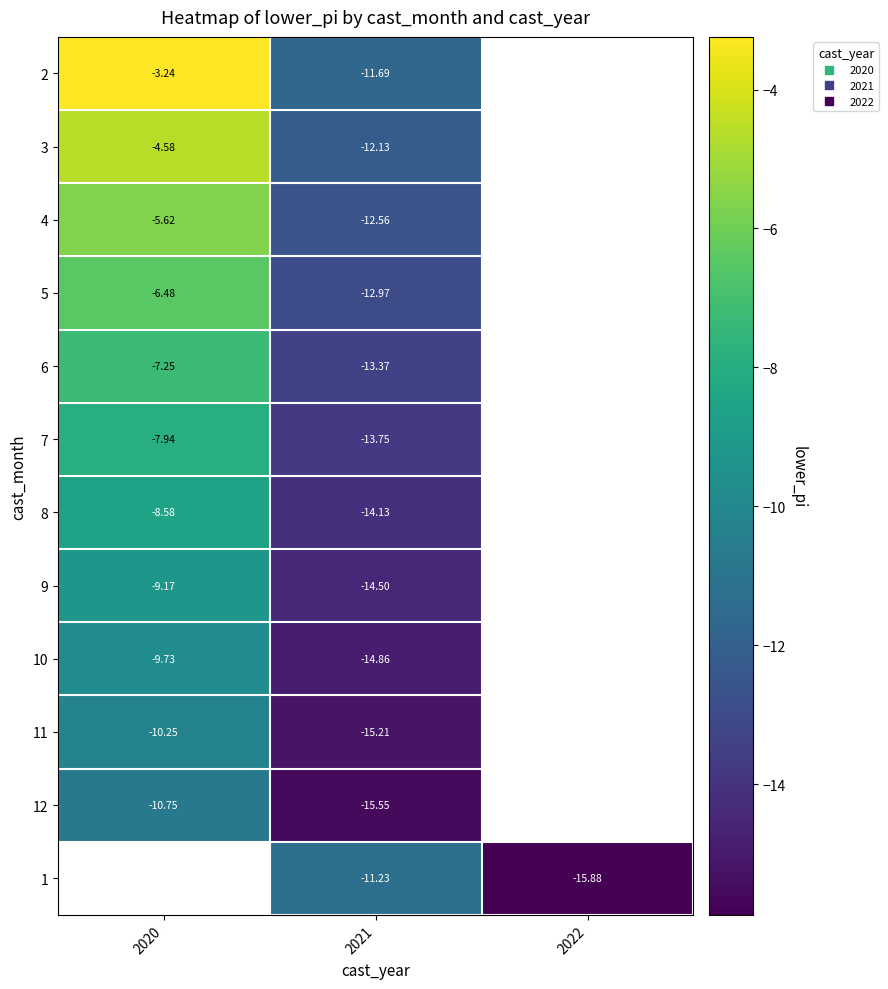

At which category does the chart reach its peak across all series?

2020